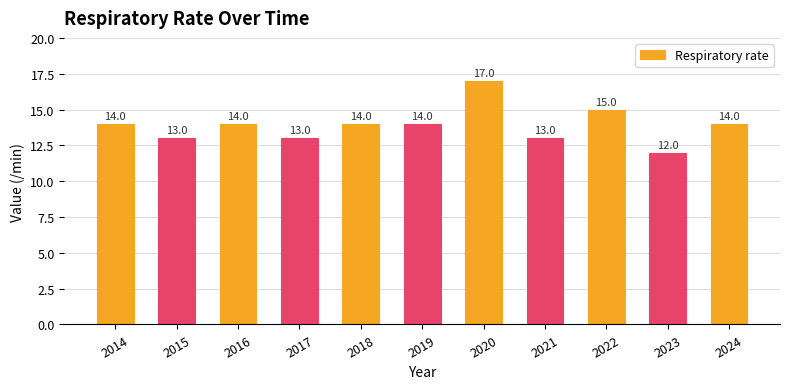

Is it true that the value at 2019 is 14?

True